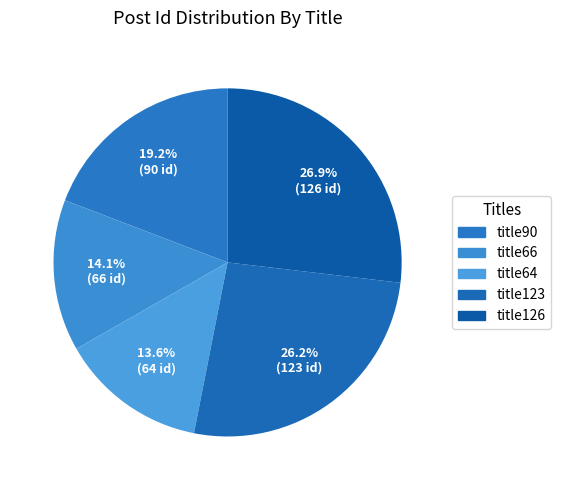

What is the change in value from title64 to title126?

+62